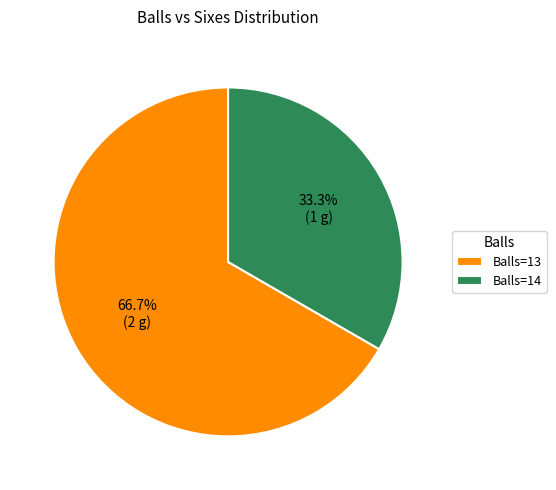

Is there any slice that represents more than half of the pie?

Yes